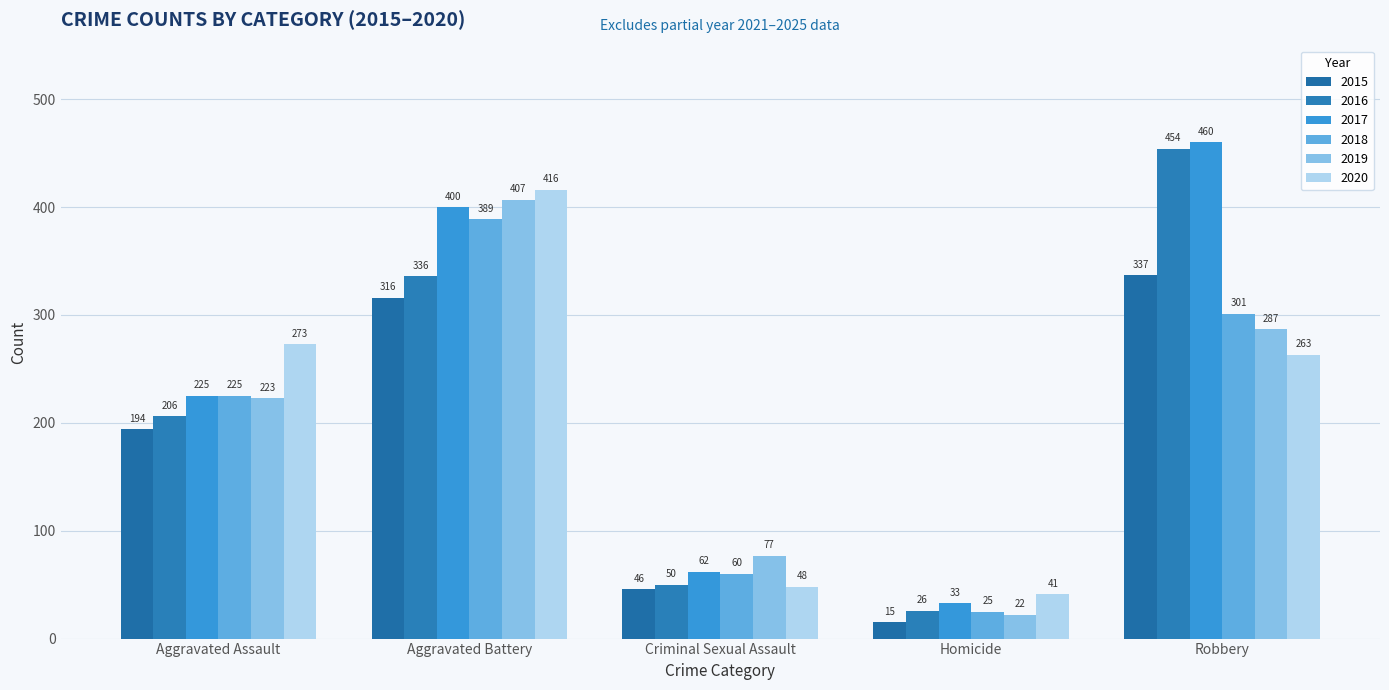

Which category has the lowest value across all series?

Homicide